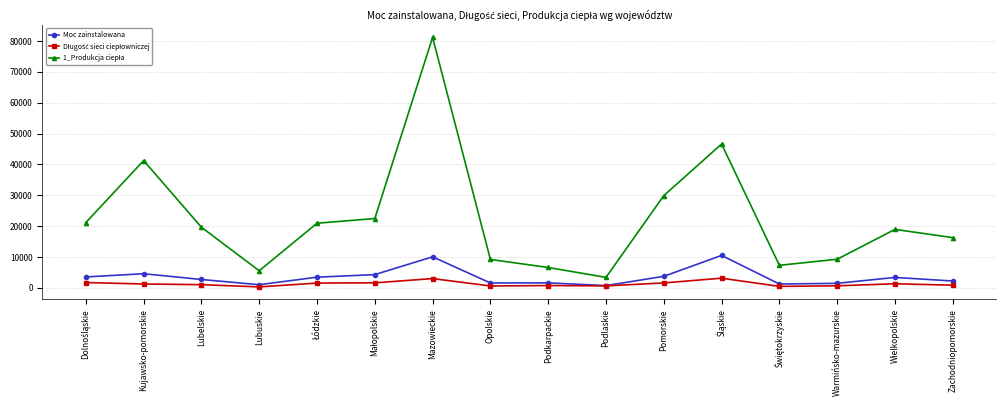

At which category is the sum across all series the highest?

Mazowieckie